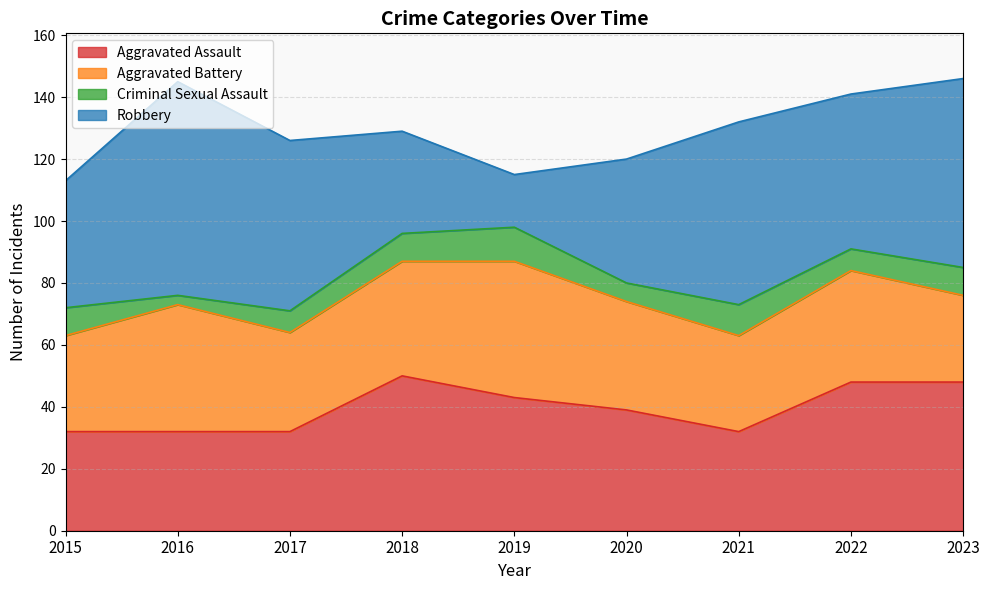

List the labels in order of Criminal Sexual Assault value, largest first.

2019, 2021, 2015, 2018, 2023, 2017, 2022, 2020, 2016